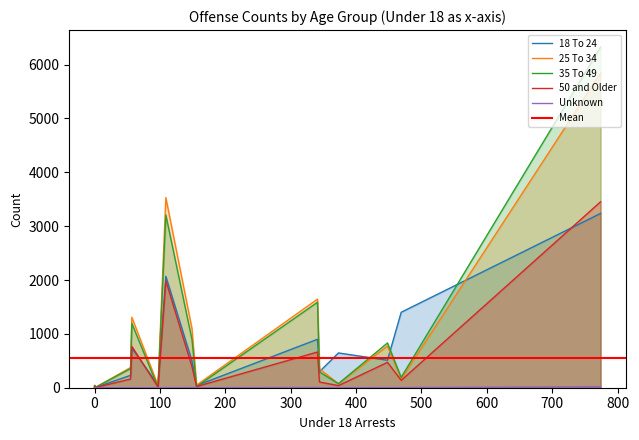

At how many categories does at least one series exceed 5923?

1